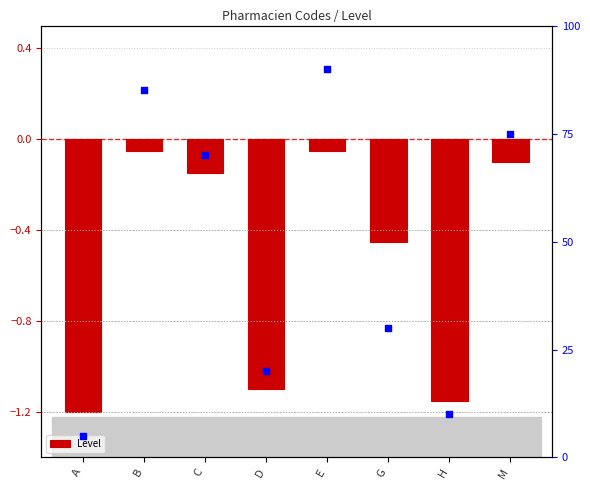

Which series contains the lowest Y value?

Level